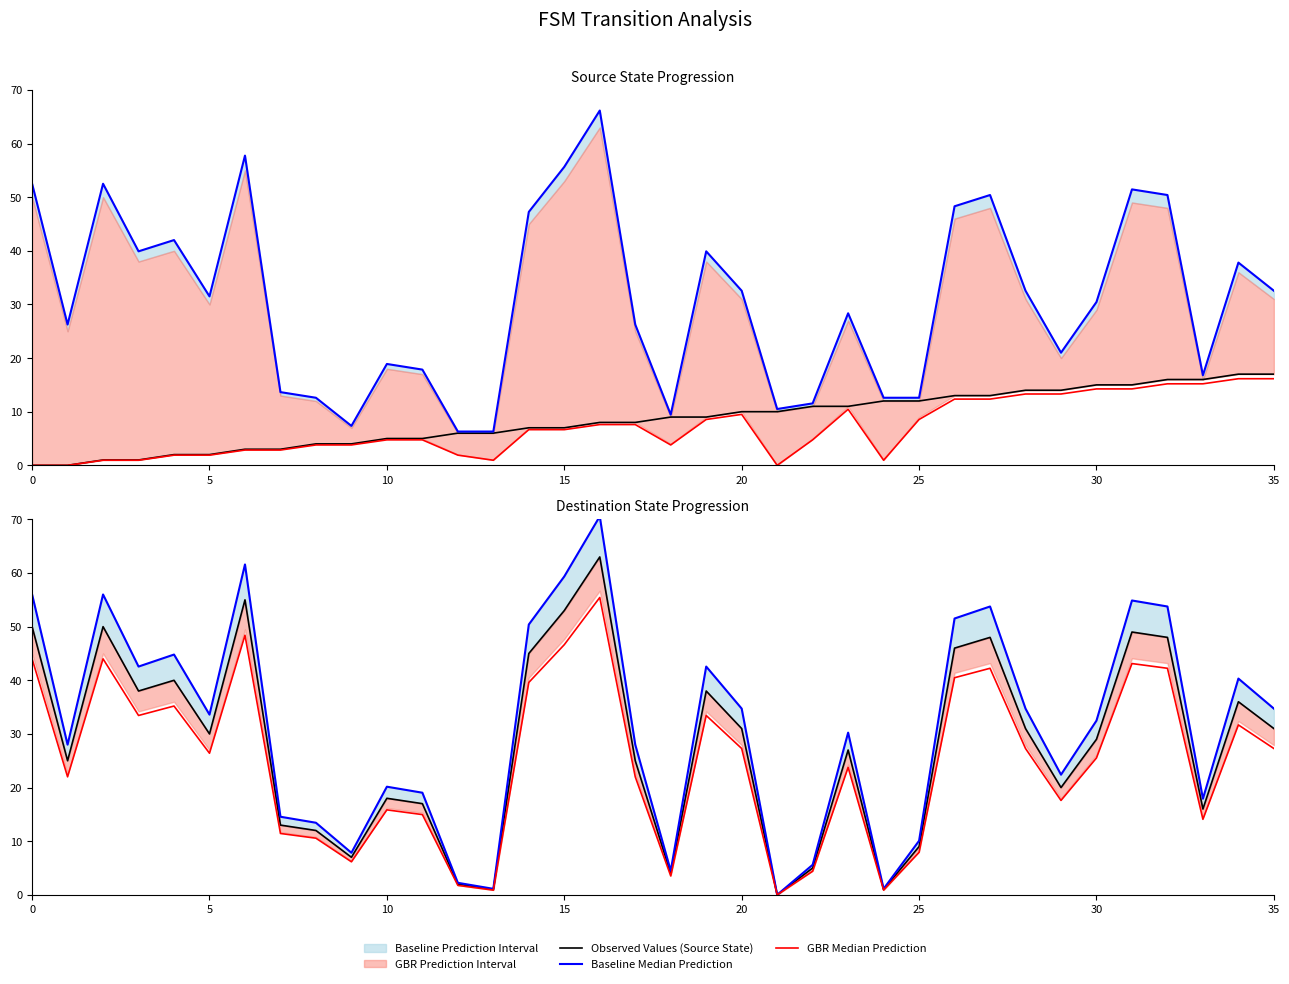

What is the label of the 31st point from the left?

30